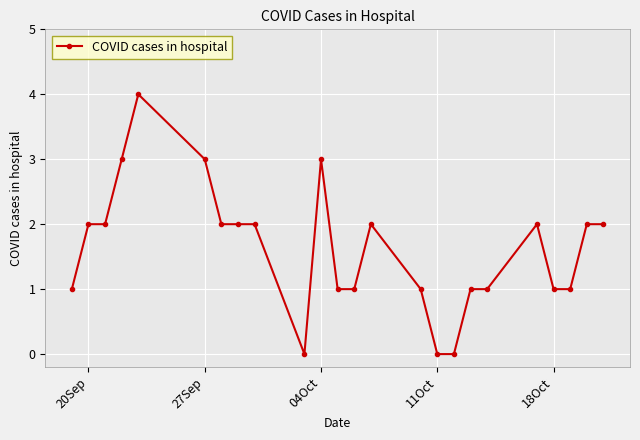

True or false: the data has more than 1 interior local peaks.

True